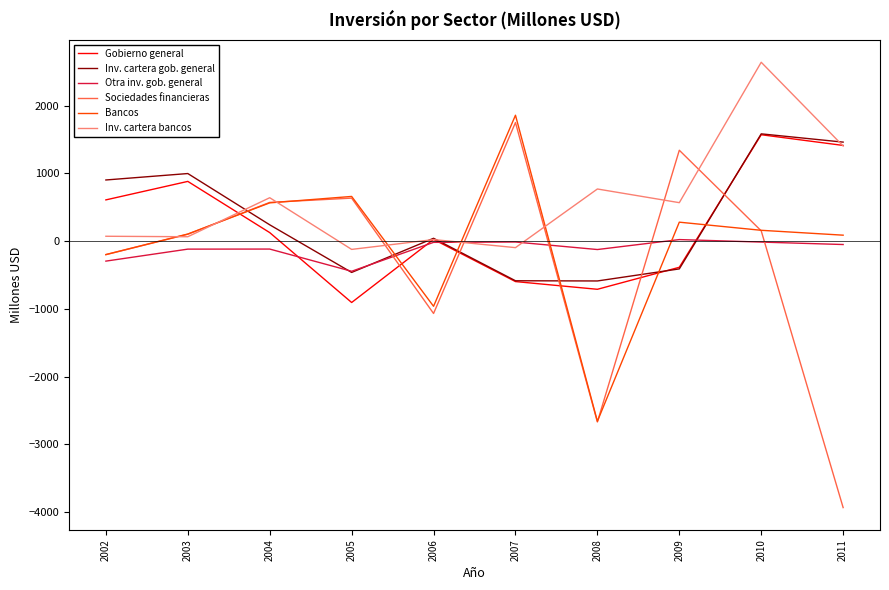

The Otra inv. gob. general series shows -444 at 2005. True or false?

True